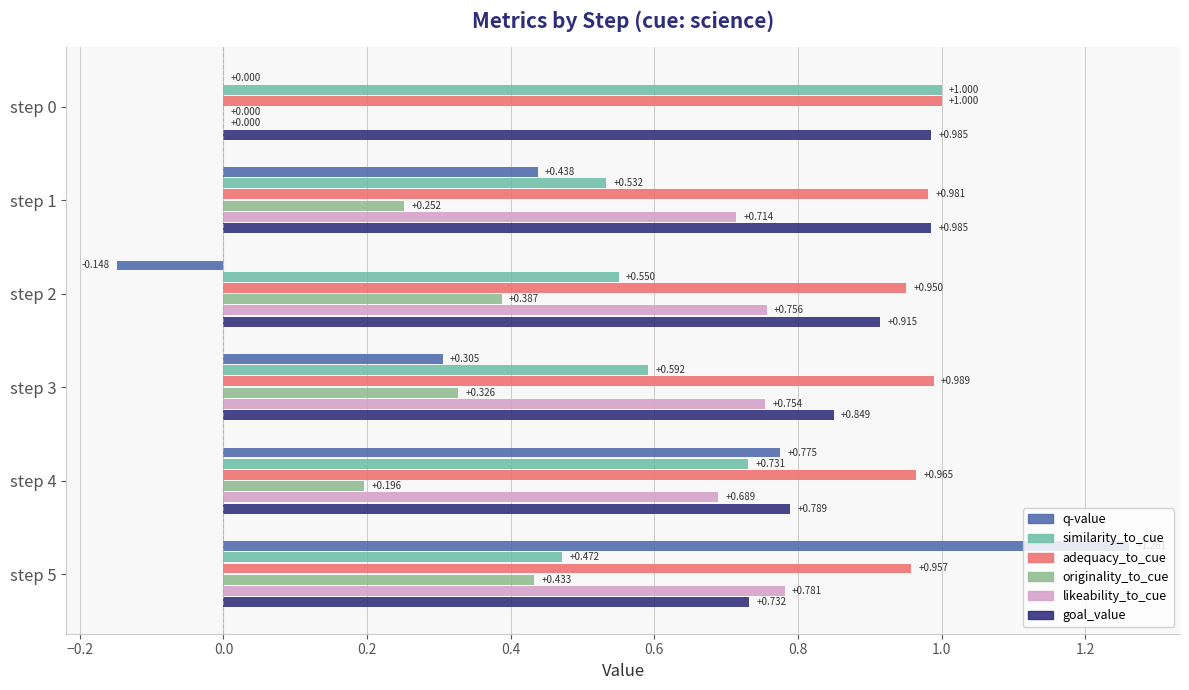

Which series has the largest total across all categories?

adequacy_to_cue